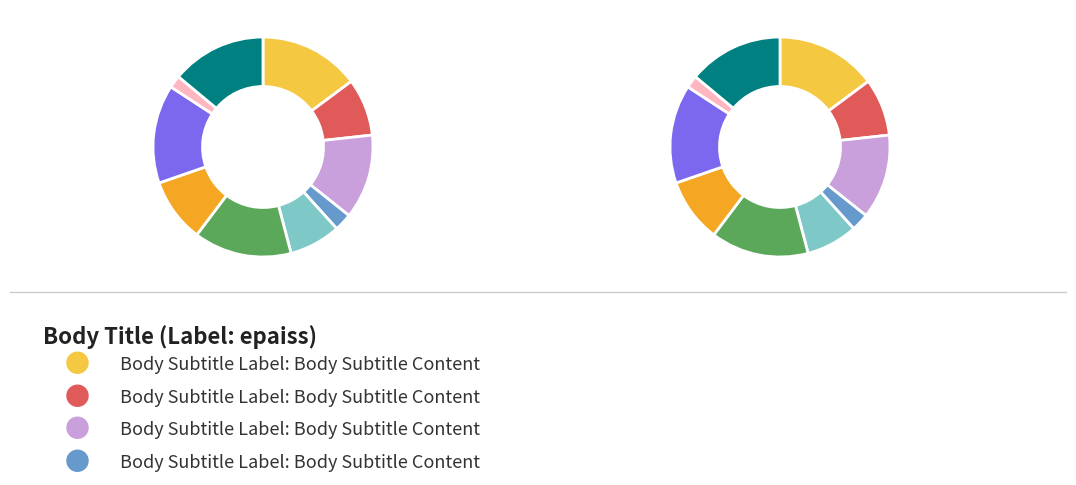

Does any single category account for the majority?

No